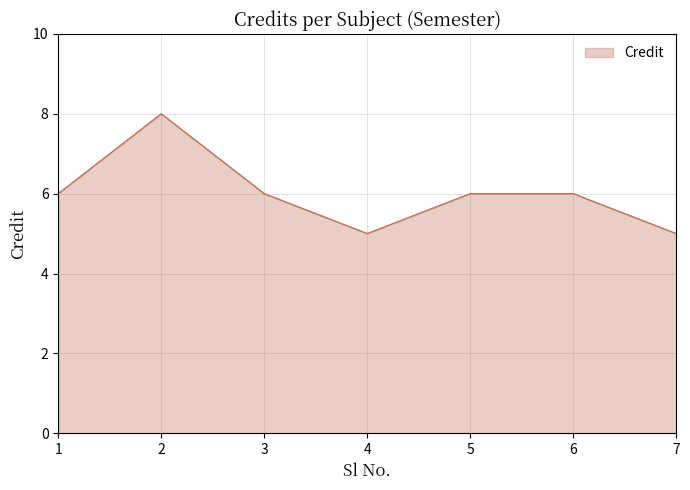

The chart shows a value of 2 at 4. True or false?

False